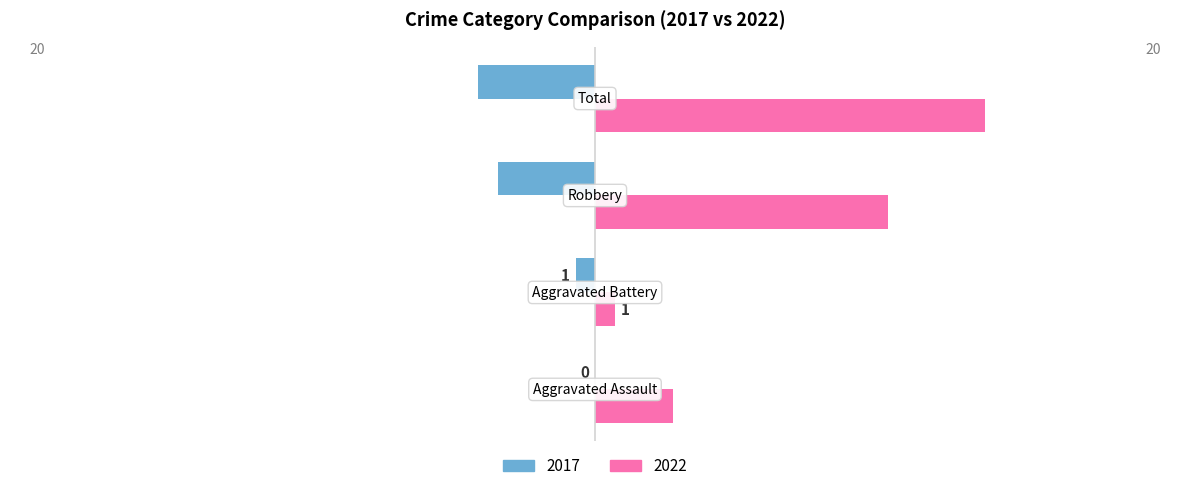

How many 2022 values are between 4 and 20?

3